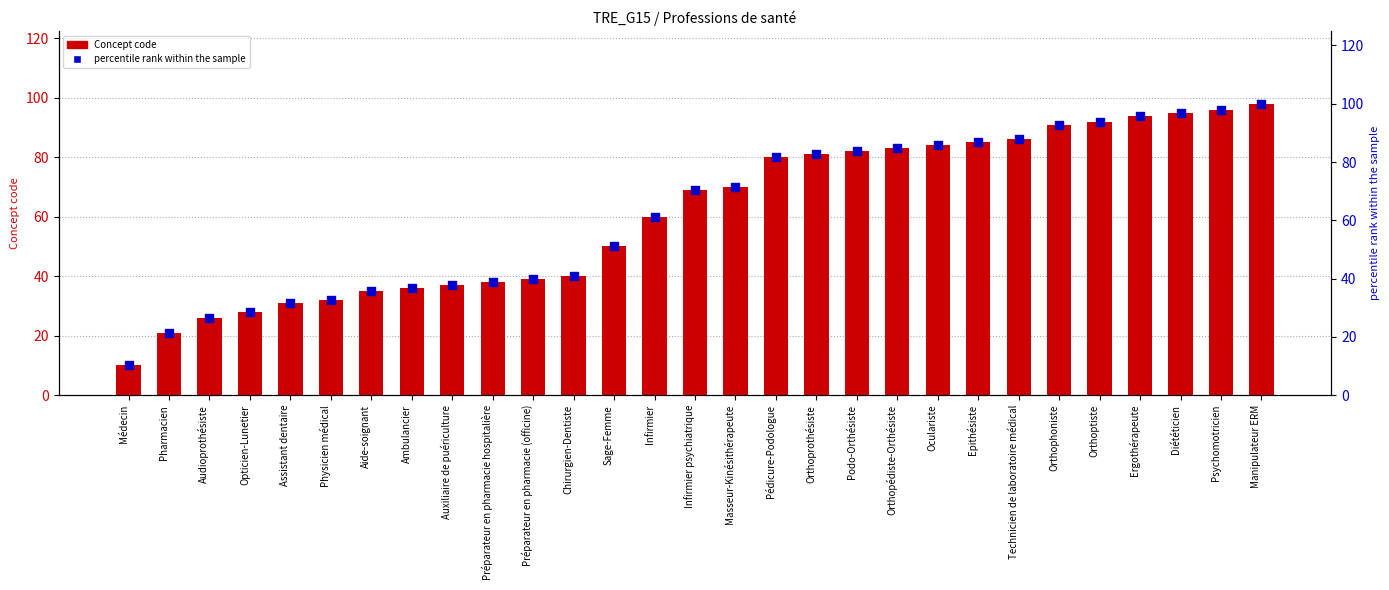

At how many categories does at least one series exceed 27?

26